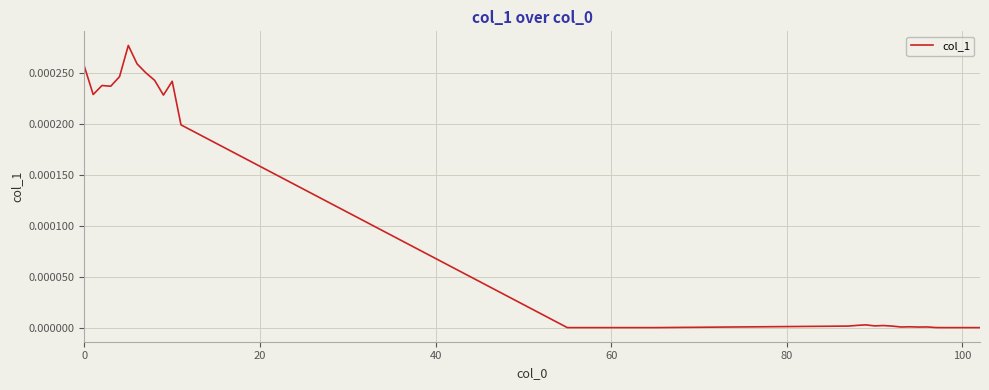

Does the chart display data point markers on the line(s)?

No